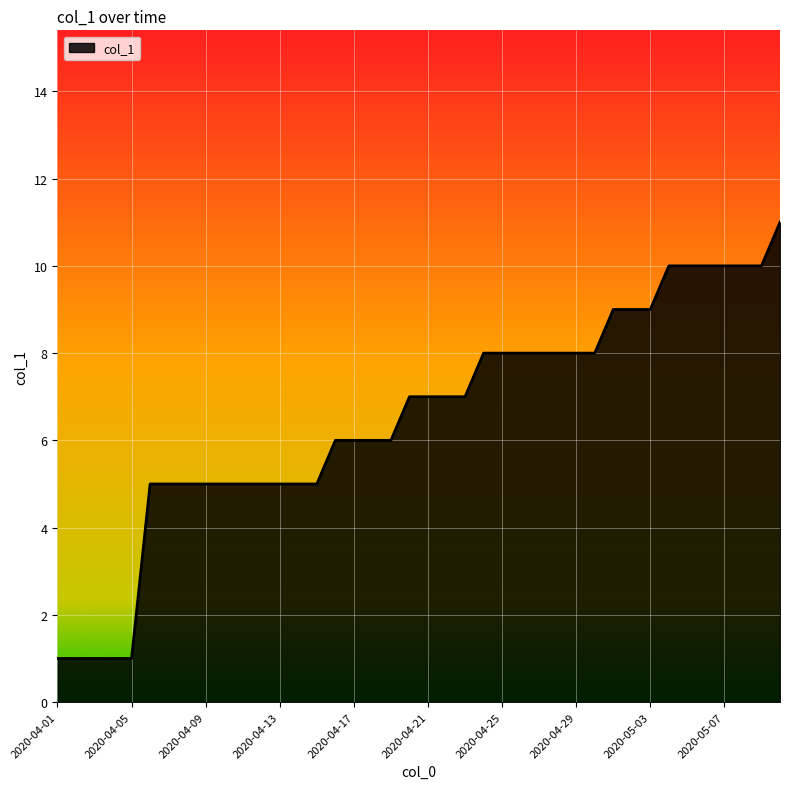

Does the chart display data point markers on the line(s)?

No